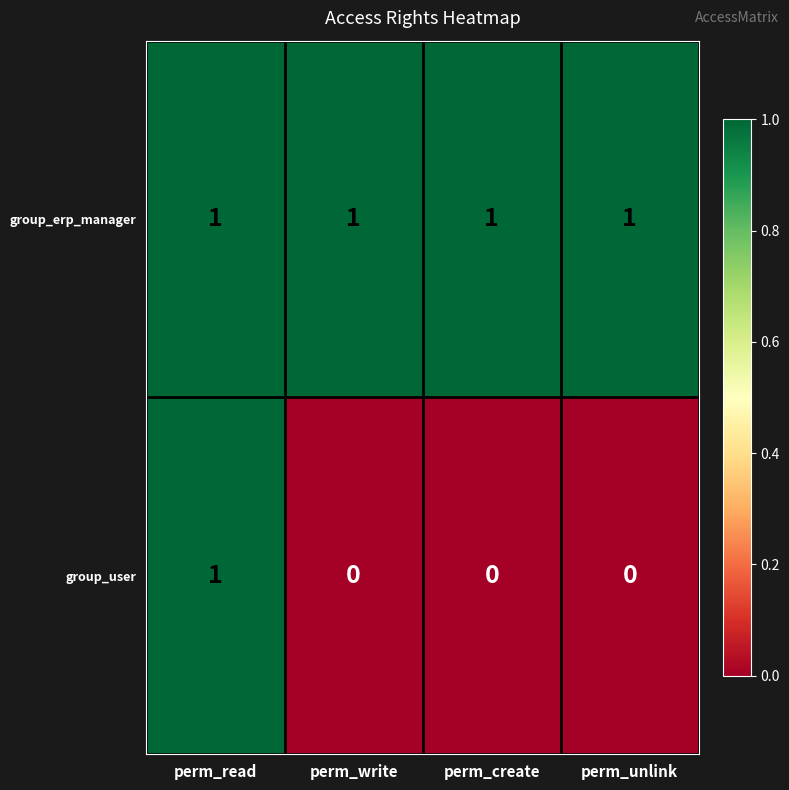

What is the sum of all group_erp_manager values?

4